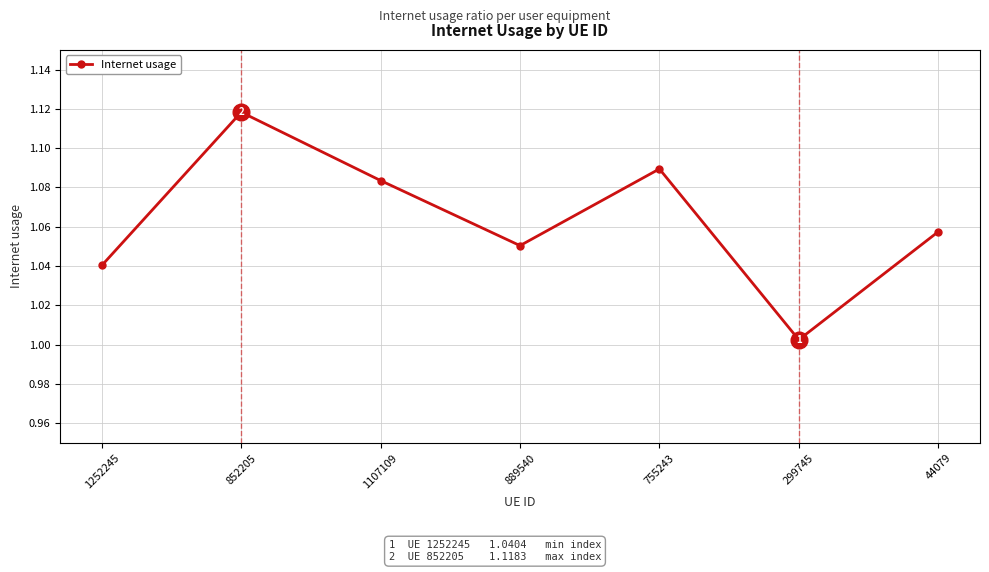

What position from the right is 755243?

3